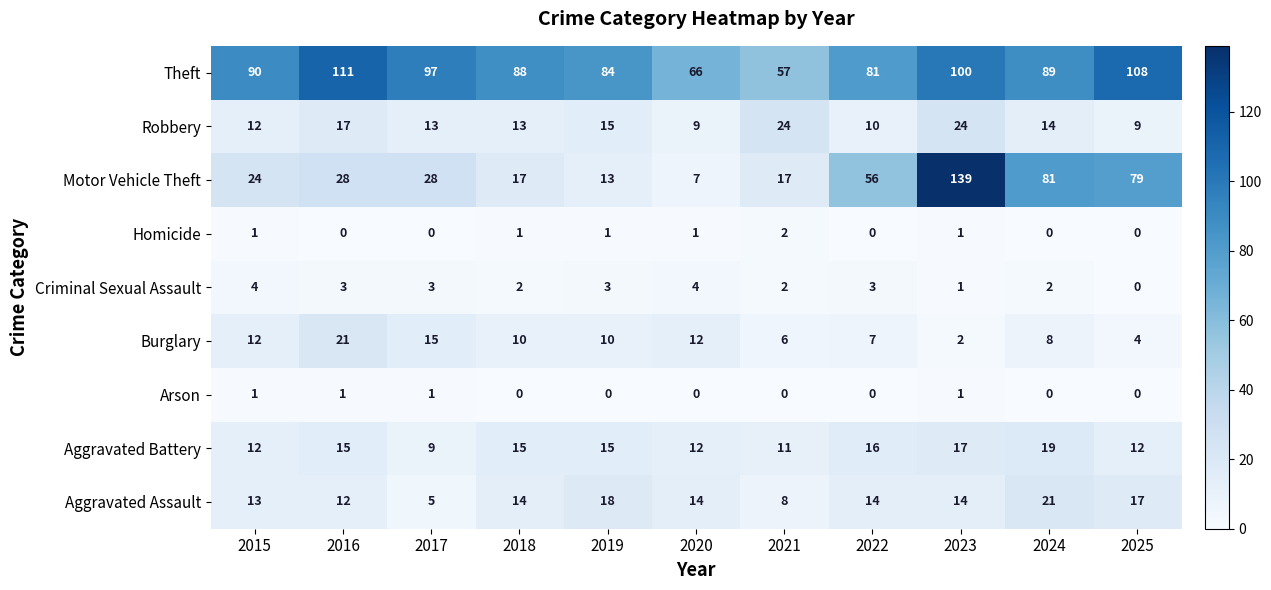

At which category does the chart reach its peak across all series?

2023